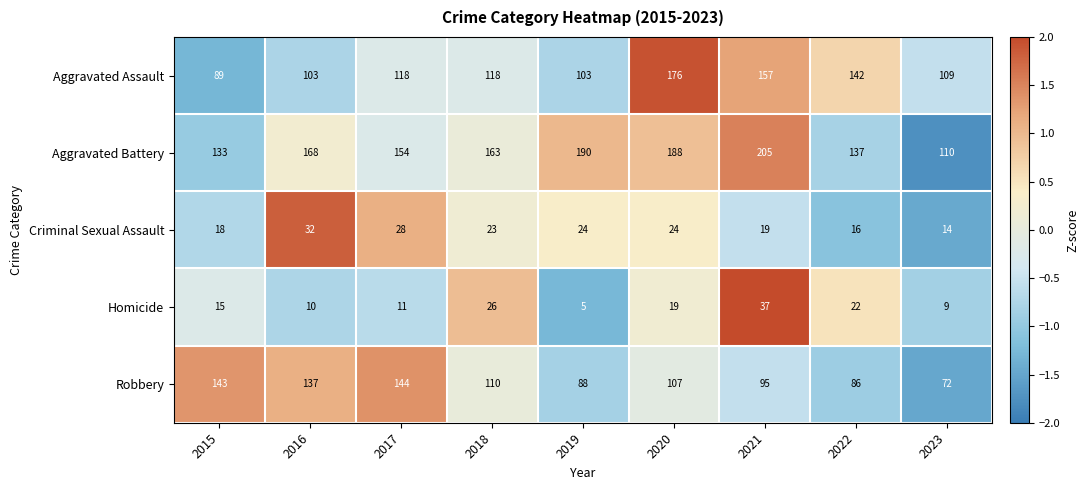

At 2015, list the series in order from largest to smallest.

Robbery, Aggravated Battery, Aggravated Assault, Criminal Sexual Assault, Homicide